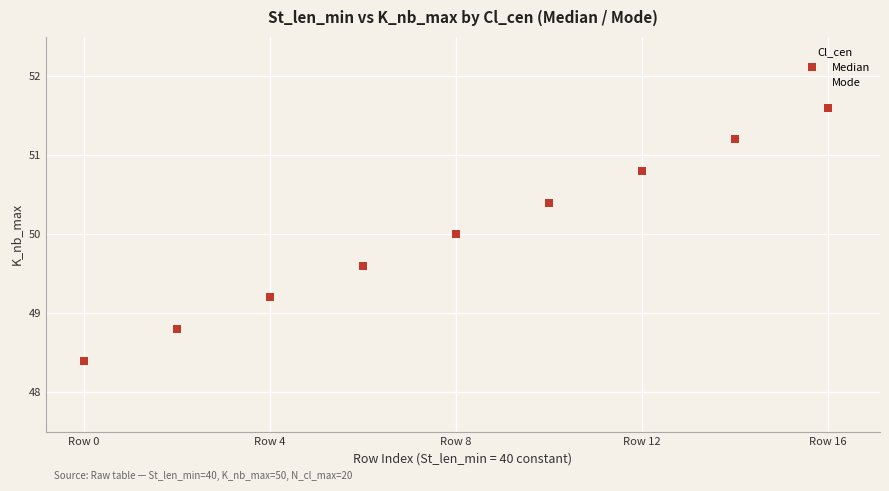

What are all the series names shown in the legend?

Median, Mode